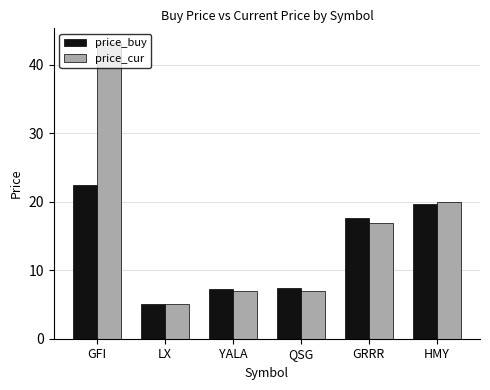

What is the difference between the second highest and minimum values in the price_buy series?

14.5